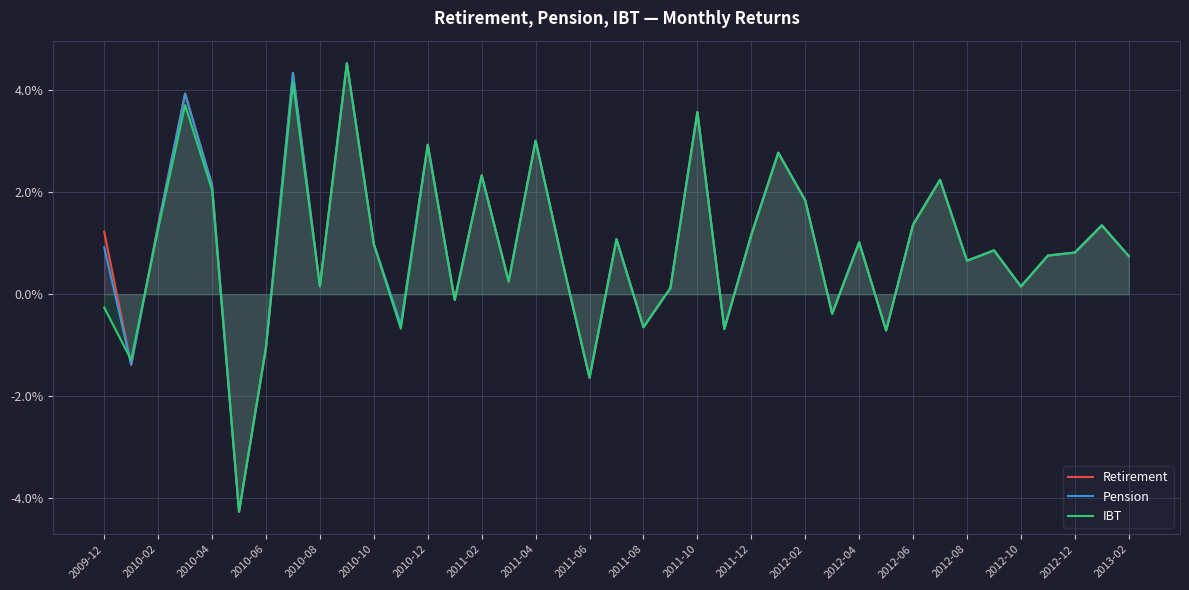

What is the difference between the maximum and minimum values in the Pension series?

0.1